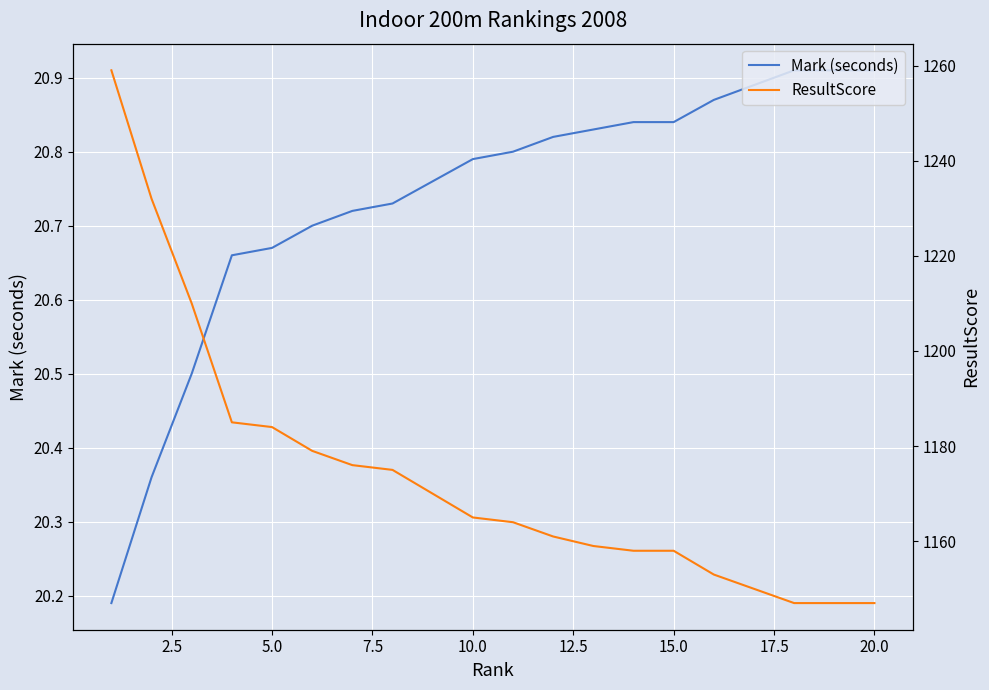

Reading left to right, transcribe all the data shown in this chart.

Mark (seconds): 20.2	20.4	20.5	20.7	20.7	20.7	20.7	20.7	20.8	20.8	20.8	20.8	20.8	20.8	20.8	20.9	20.9	20.9	20.9	20.9
ResultScore: 1259.0	1232.0	1210.0	1185.0	1184.0	1179.0	1176.0	1175.0	1170.0	1165.0	1164.0	1161.0	1159.0	1158.0	1158.0	1153.0	1150.0	1147.0	1147.0	1147.0